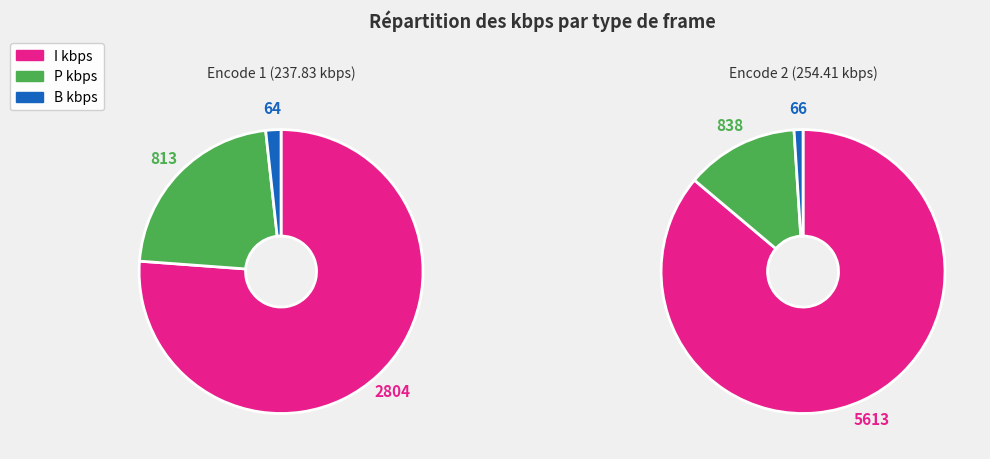

What is the change in value from Row 1 (237.83 kbps) to Row 2 (254.41 kbps)?

+16.6